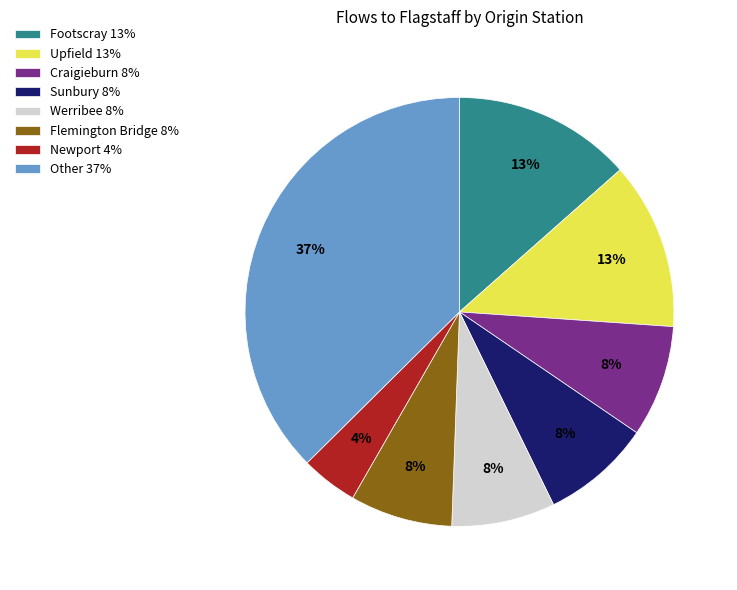

To the nearest percent, what is the difference between the largest and smallest slice percentages?

33%